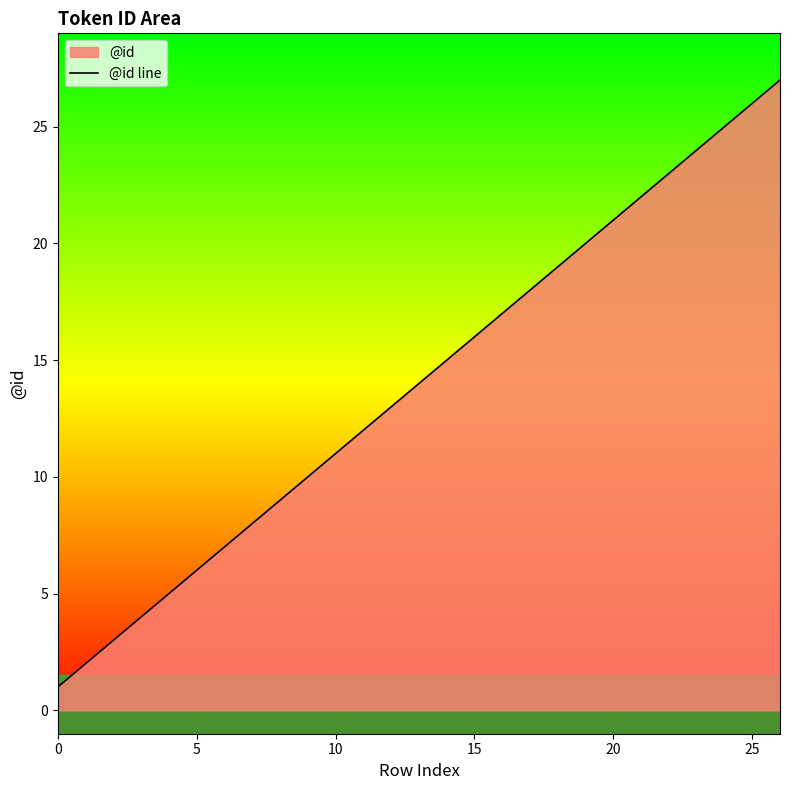

The chart shows a value of 14 at 9. True or false?

False